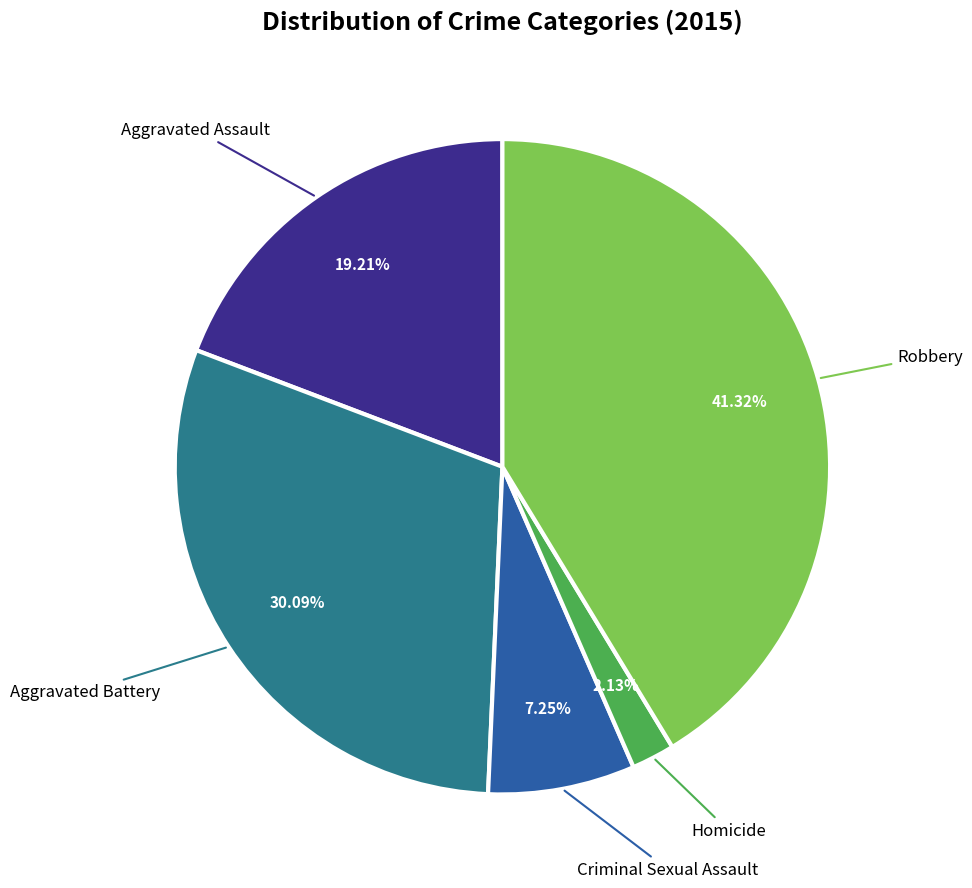

Is there any slice that represents more than half of the pie?

No